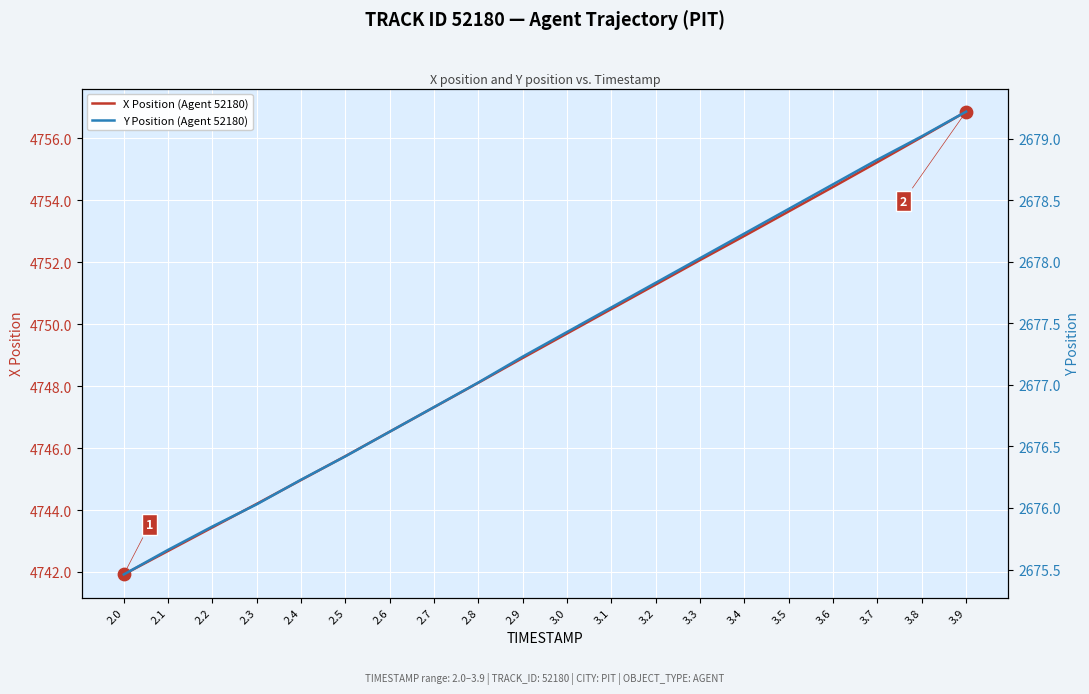

At which category is the sum across all series the highest?

3.9